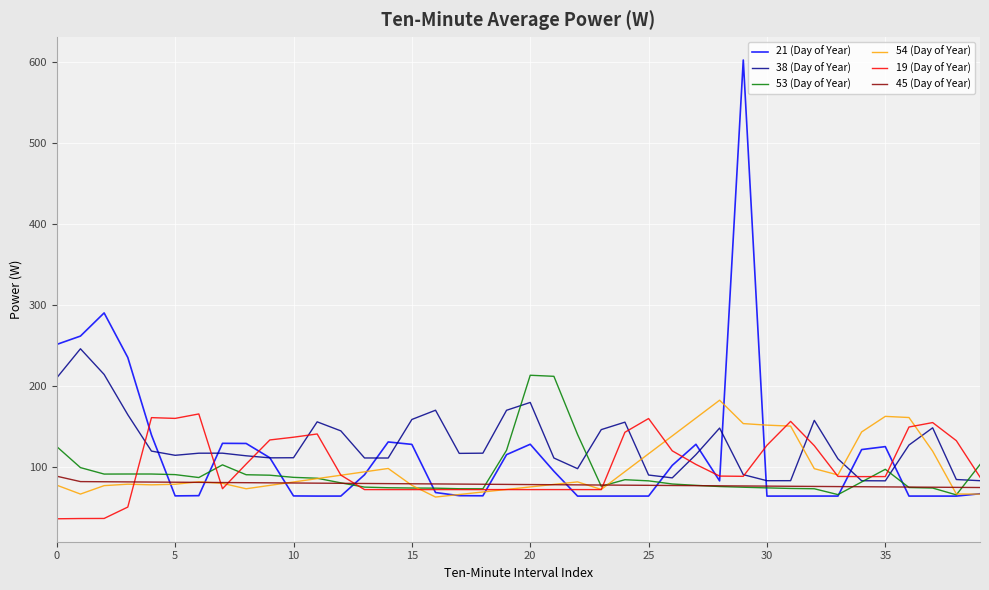

What is the average value of the 38 (Day of Year) series?

128.4